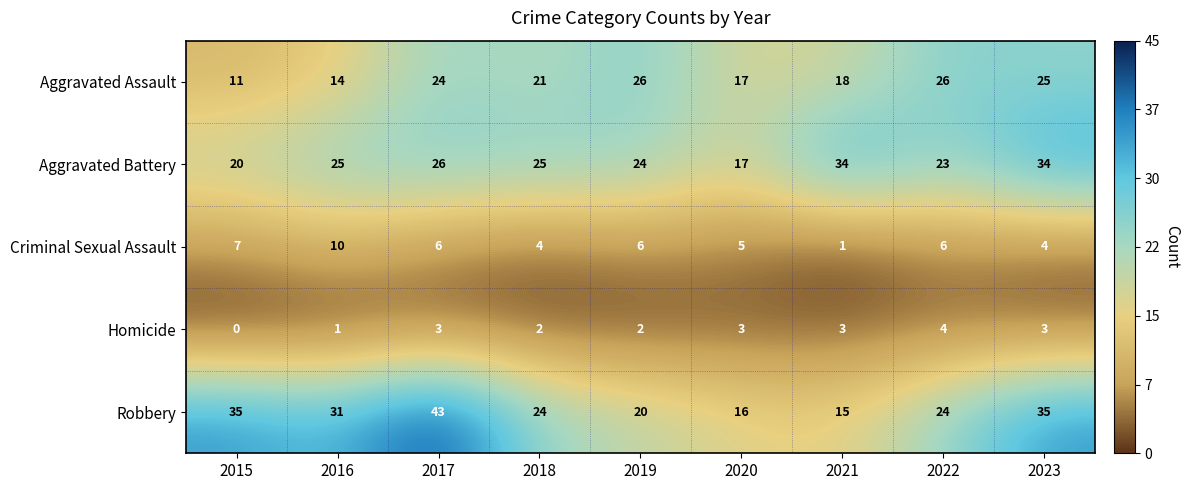

How many categories are shown in the chart?

9